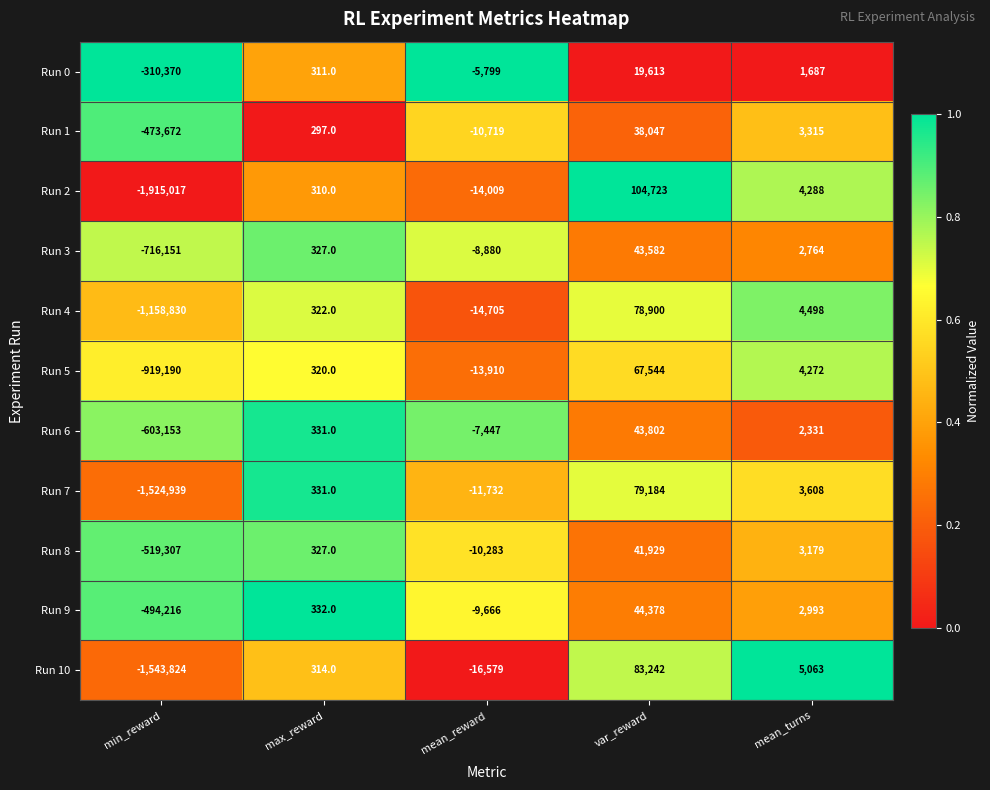

Which series has the largest range (max minus min)?

Run 2